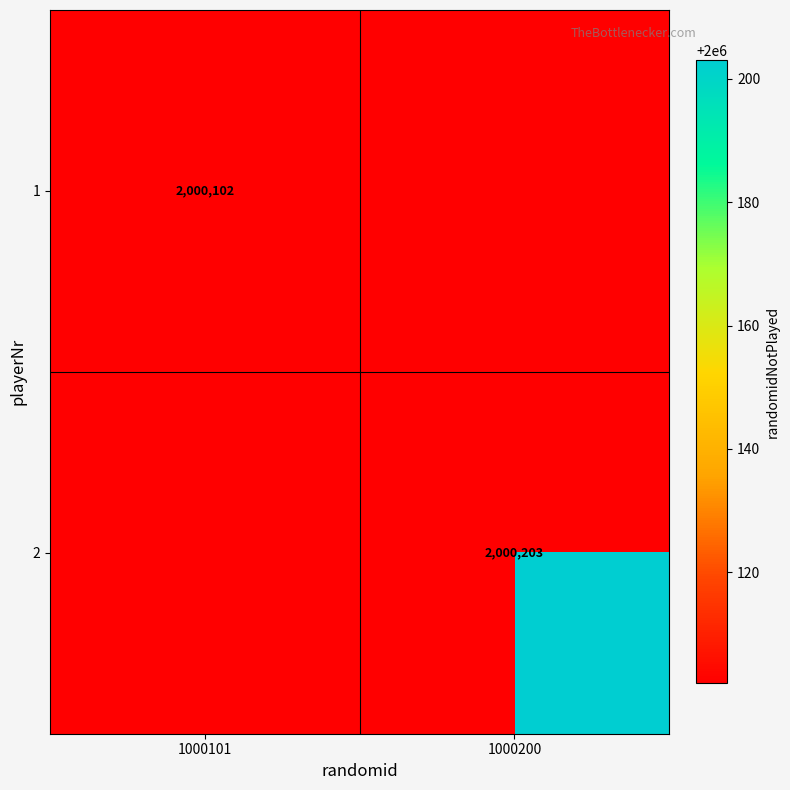

The value of 1 at 1000101 is 3541619. True or false?

False